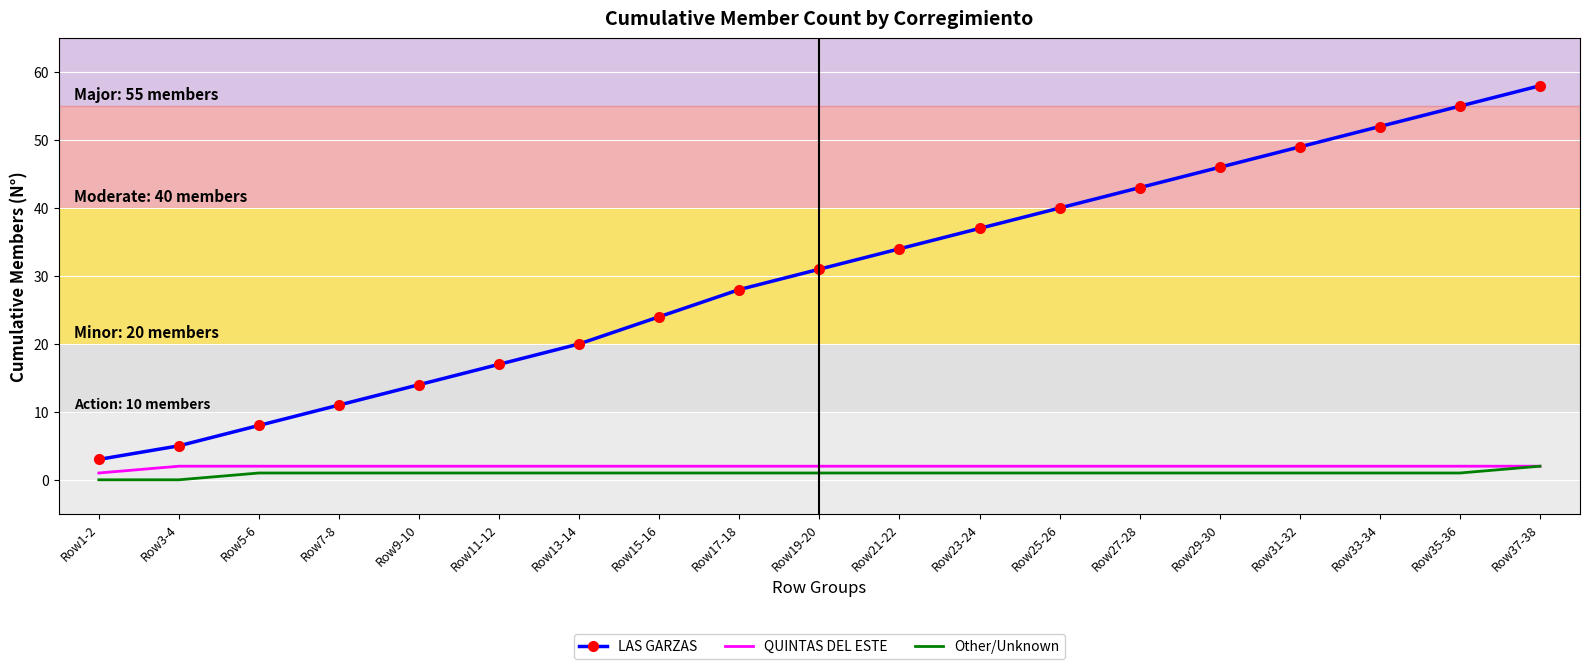

What is the difference between the LAS GARZAS values at Row33-34 and Row27-28?

9